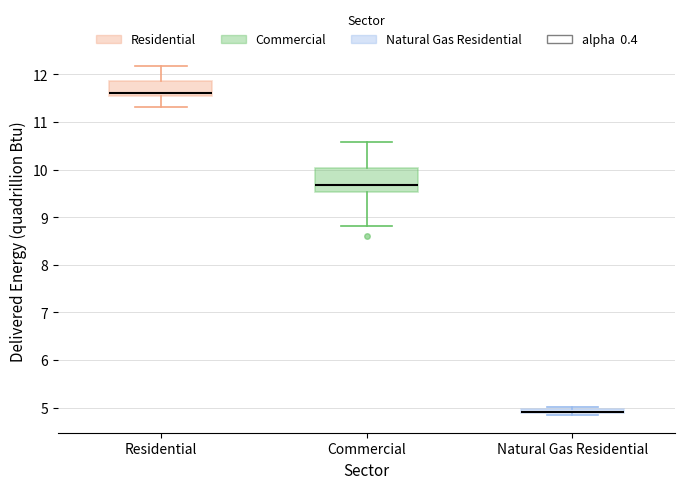

Where does the median line of the box for Commercial sit on the y-axis? The values are not printed on the chart, so give them approximately, as read against the axis.

9.7